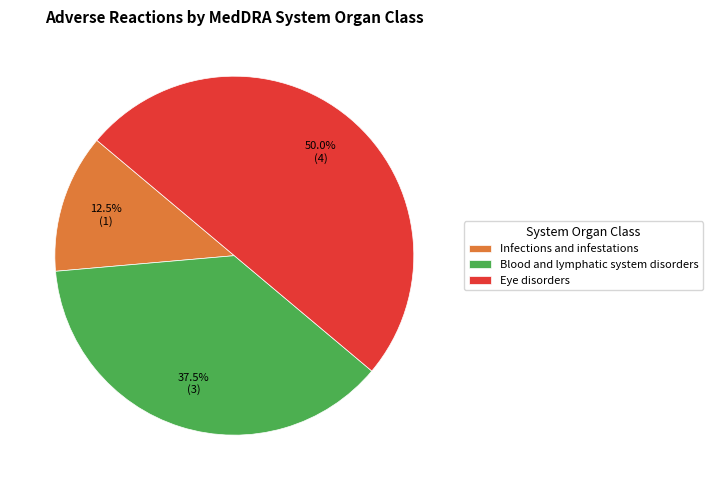

What is the largest slice in the pie chart?

Eye disorders